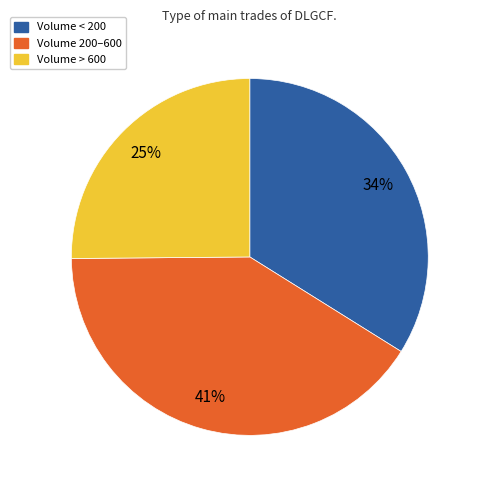

Combined, do Volume < 200 and Volume > 600 account for over 50%?

Yes